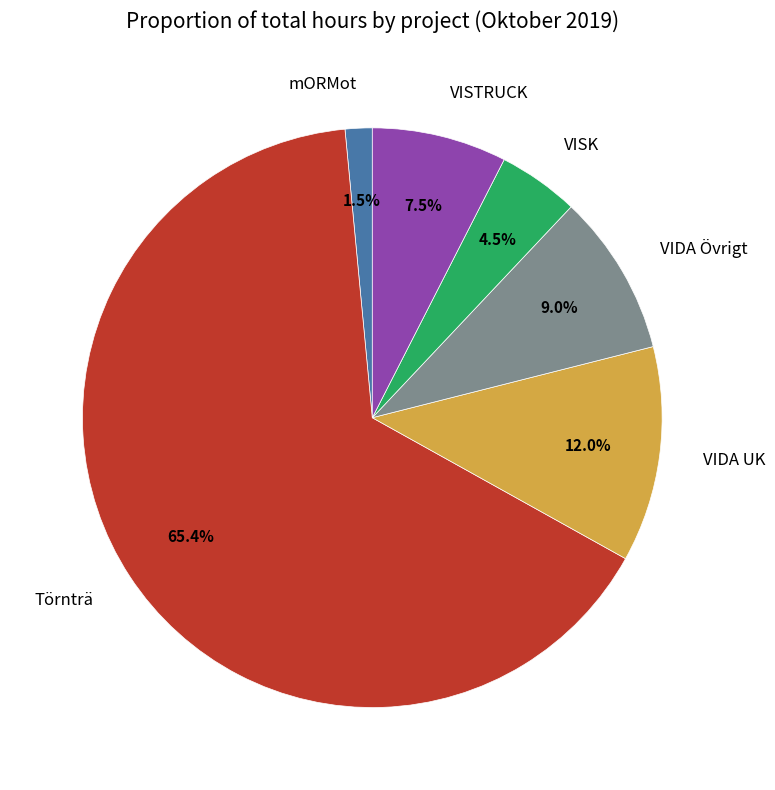

Is there any slice that represents more than half of the pie?

Yes